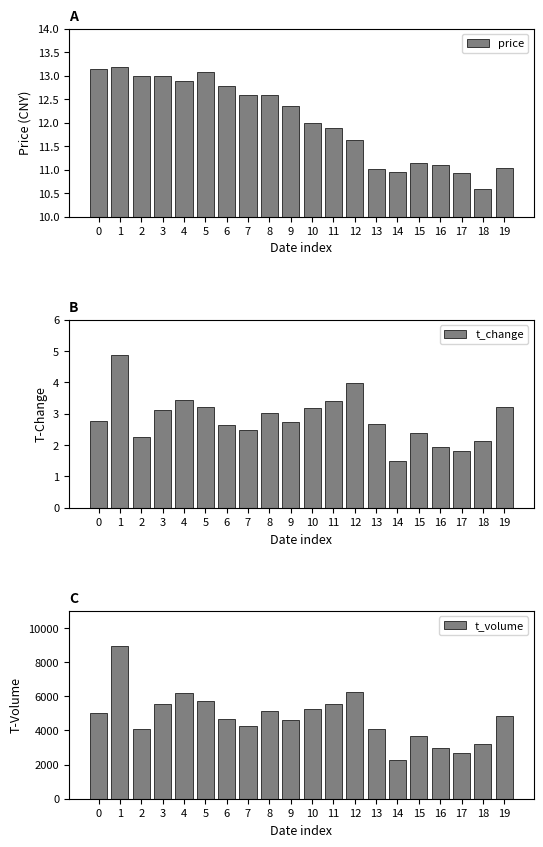

What is the difference between the t_volume values at 5 and 17?

3033